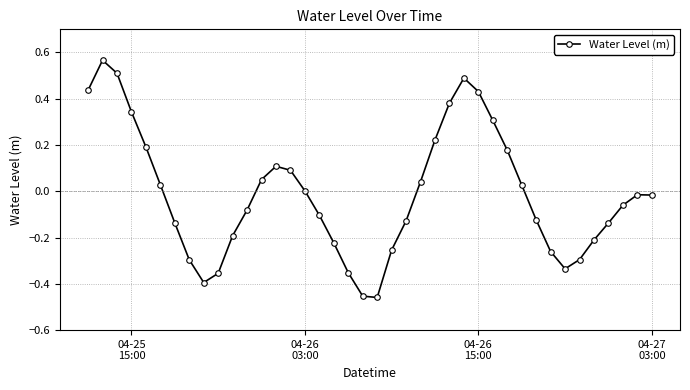

How many interior local valleys (lower than both neighbors) does the data have?

3